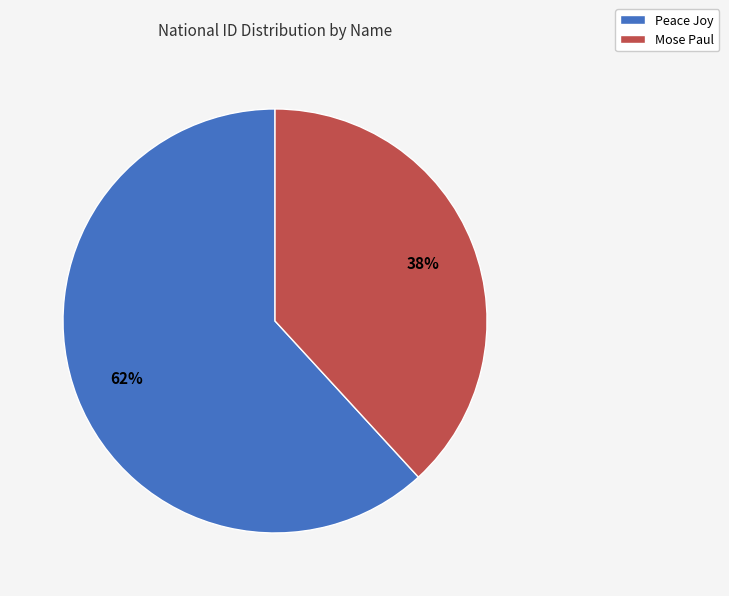

Rank the categories by value from lowest to highest.

Mose Paul, Peace Joy